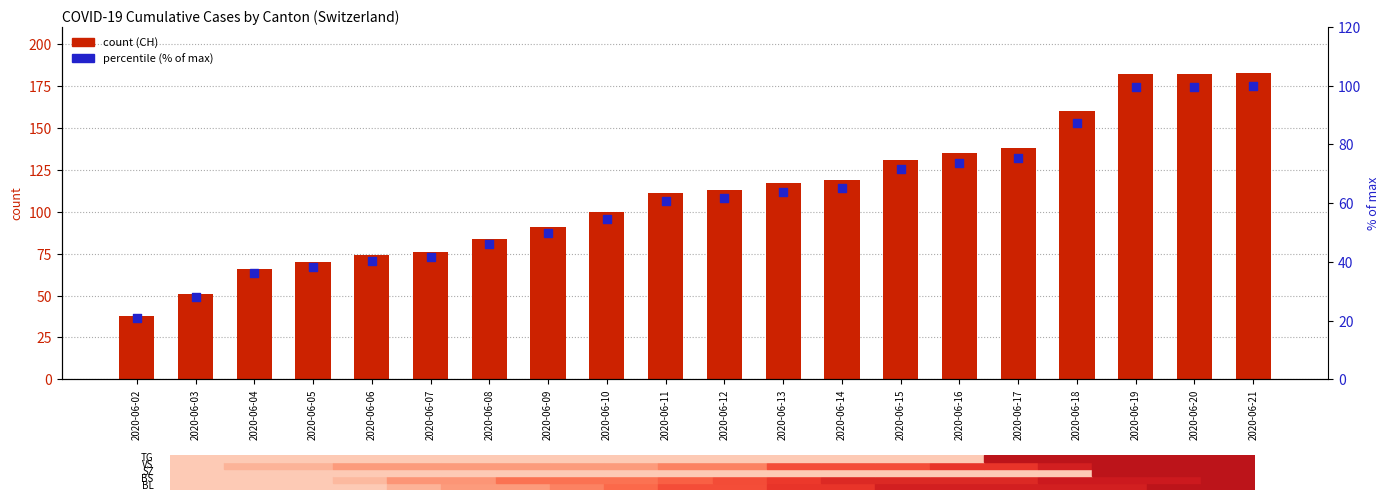

Which series reaches the minimum Y coordinate?

% of max (CH)